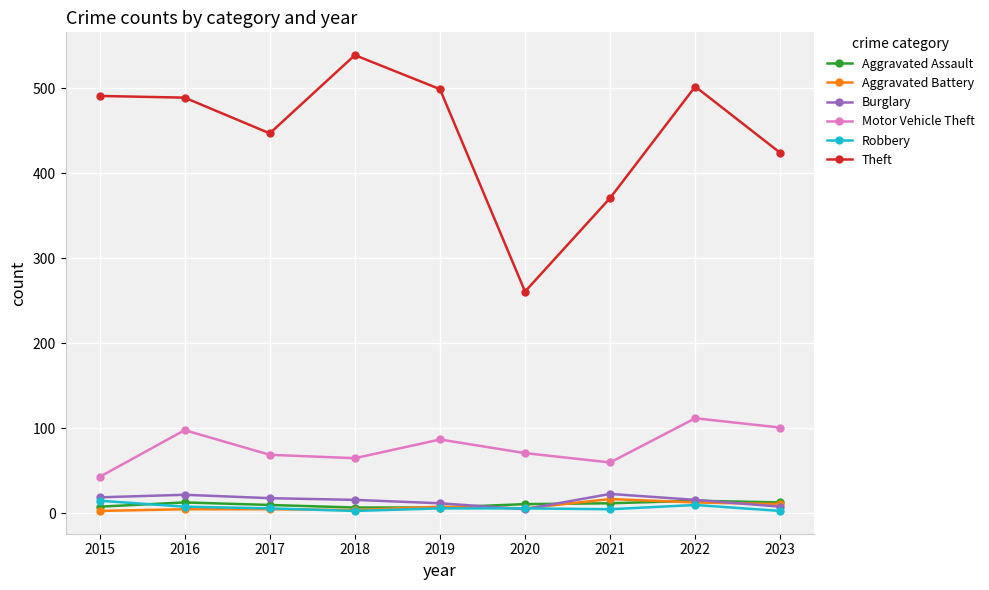

Which series has the largest total across all categories?

Theft